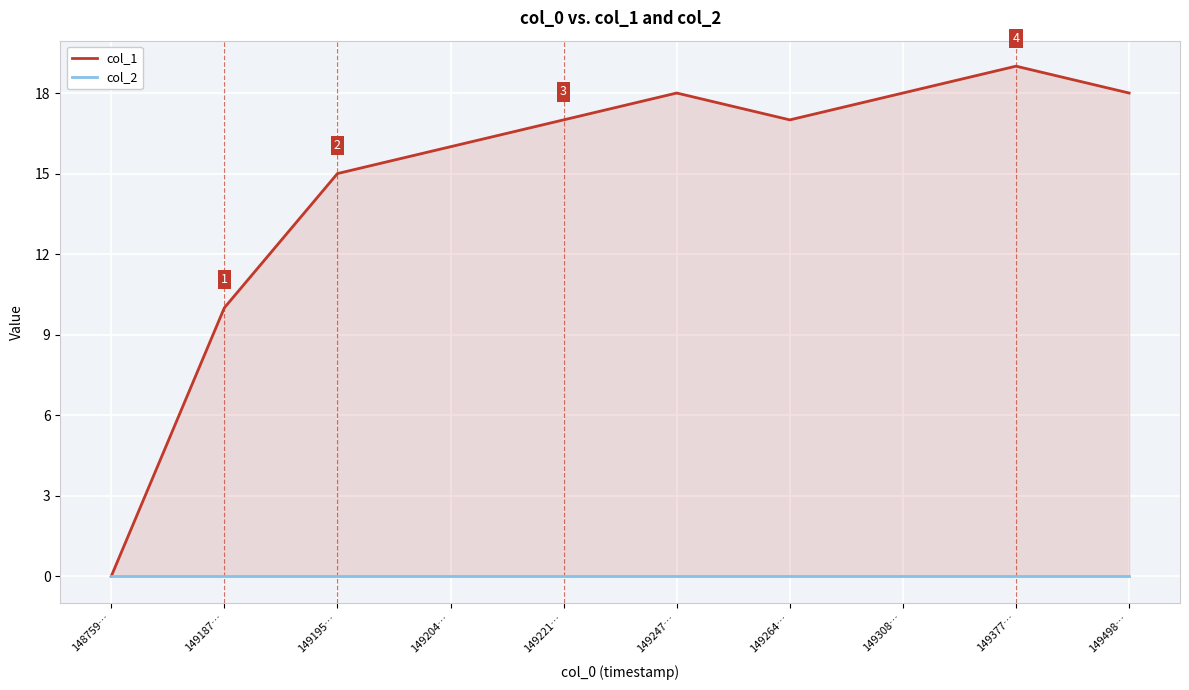

Which category has the lowest value across all series?

148759…